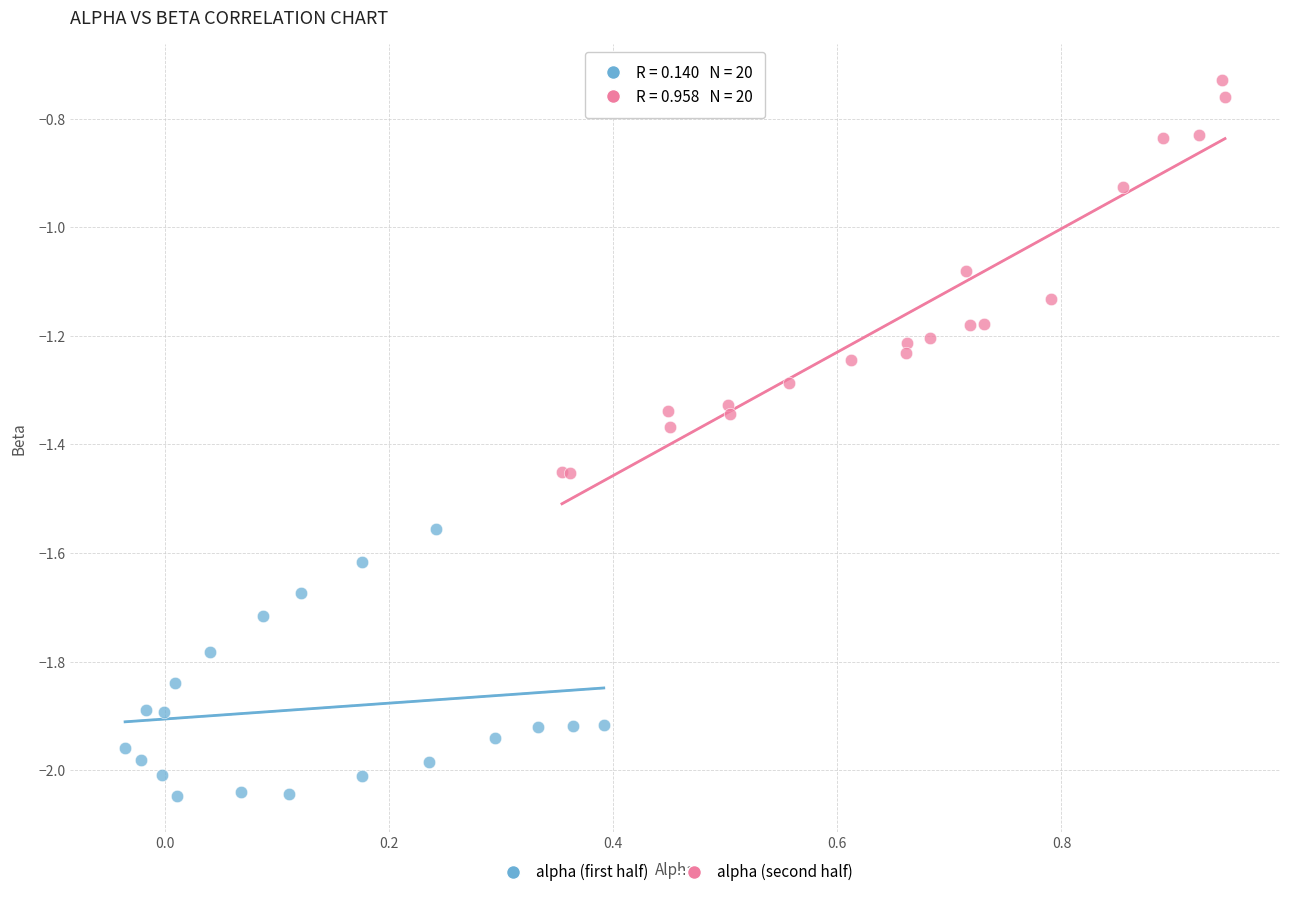

Which series has the largest Y range (max minus min)?

alpha (second half)